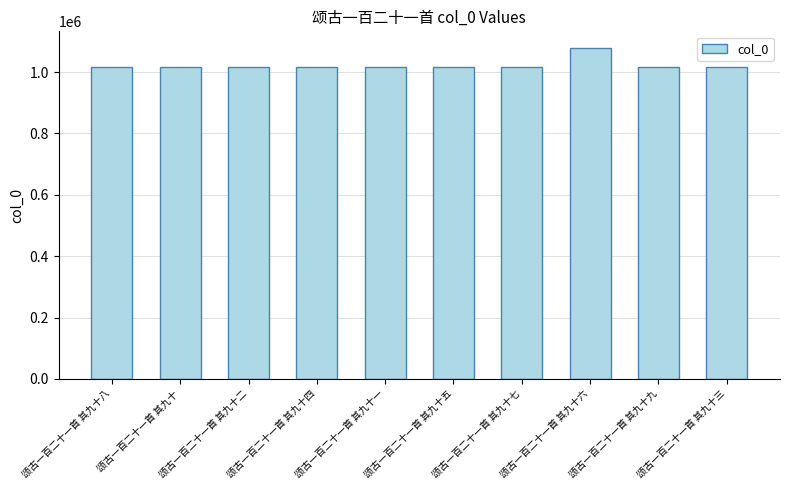

What is the value of the 3rd bar from the left?

1015829